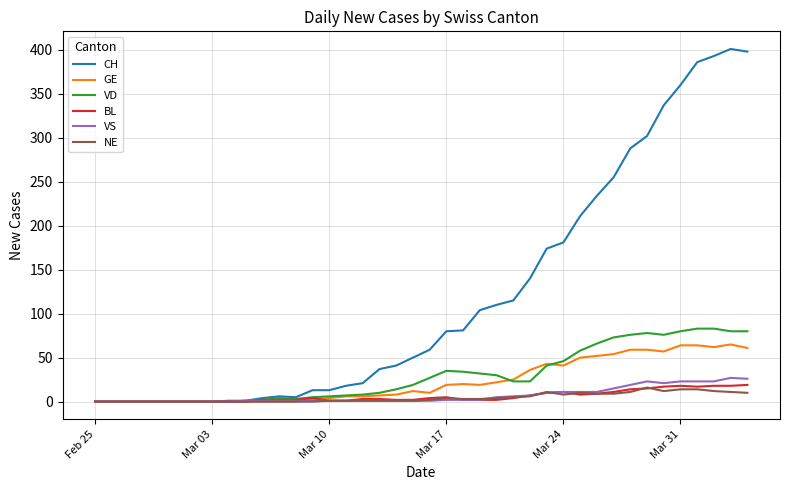

Which series has the largest total across all categories?

CH